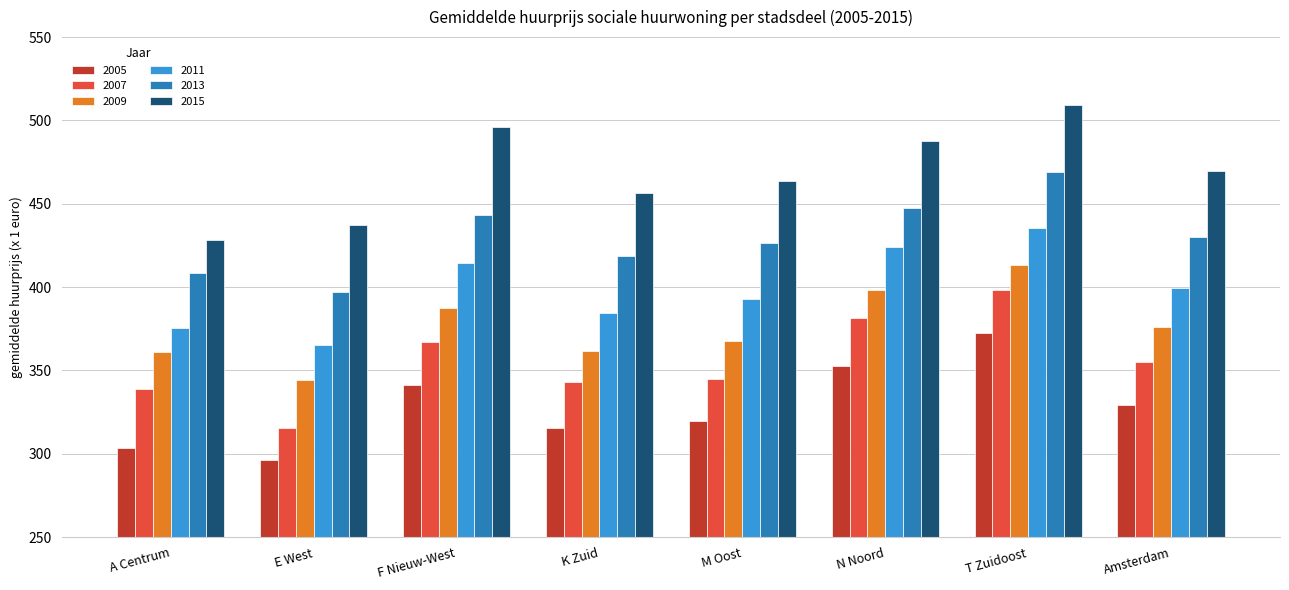

Which series changed the most between A Centrum and N Noord?

2015